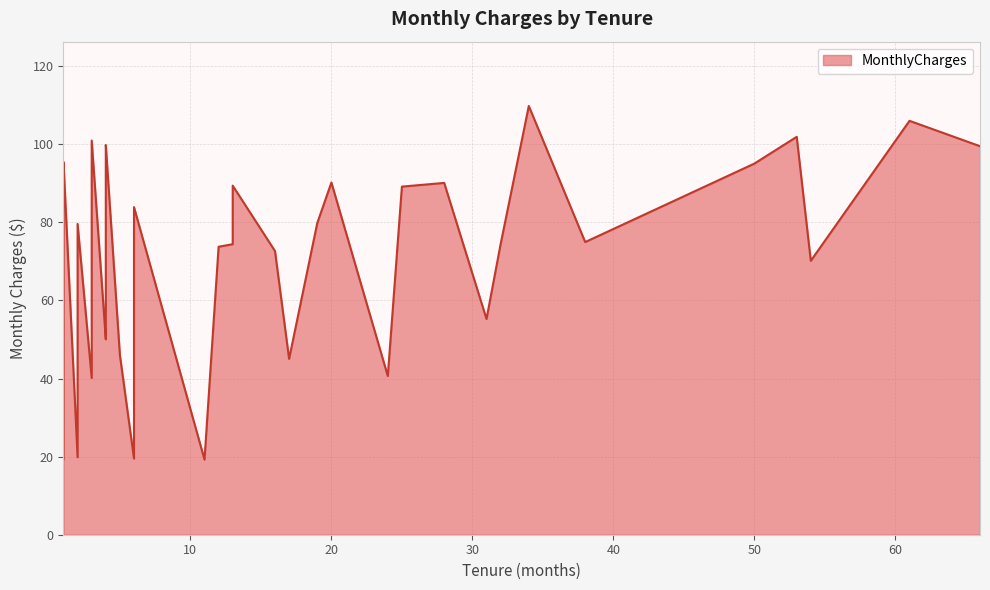

Where is the first local minimum?

2